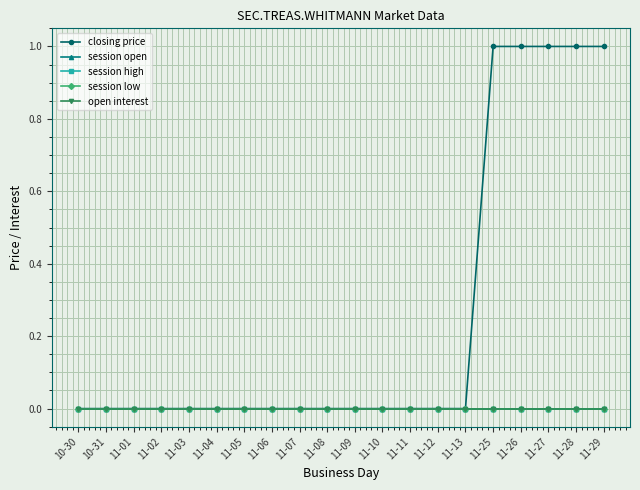

Does the chart have visible grid lines?

Yes